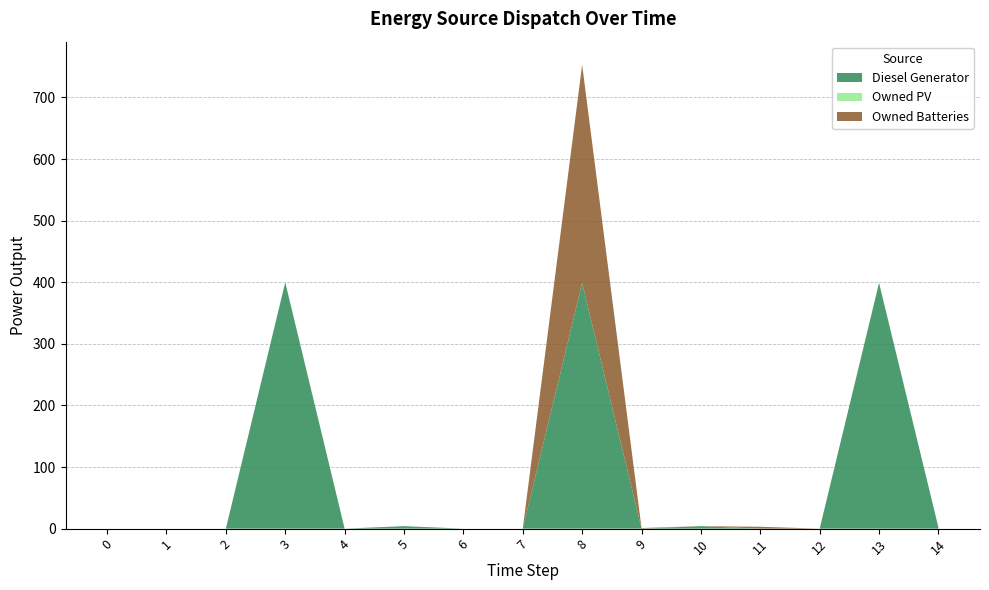

Which series has the widest spread of values?

Diesel Generator